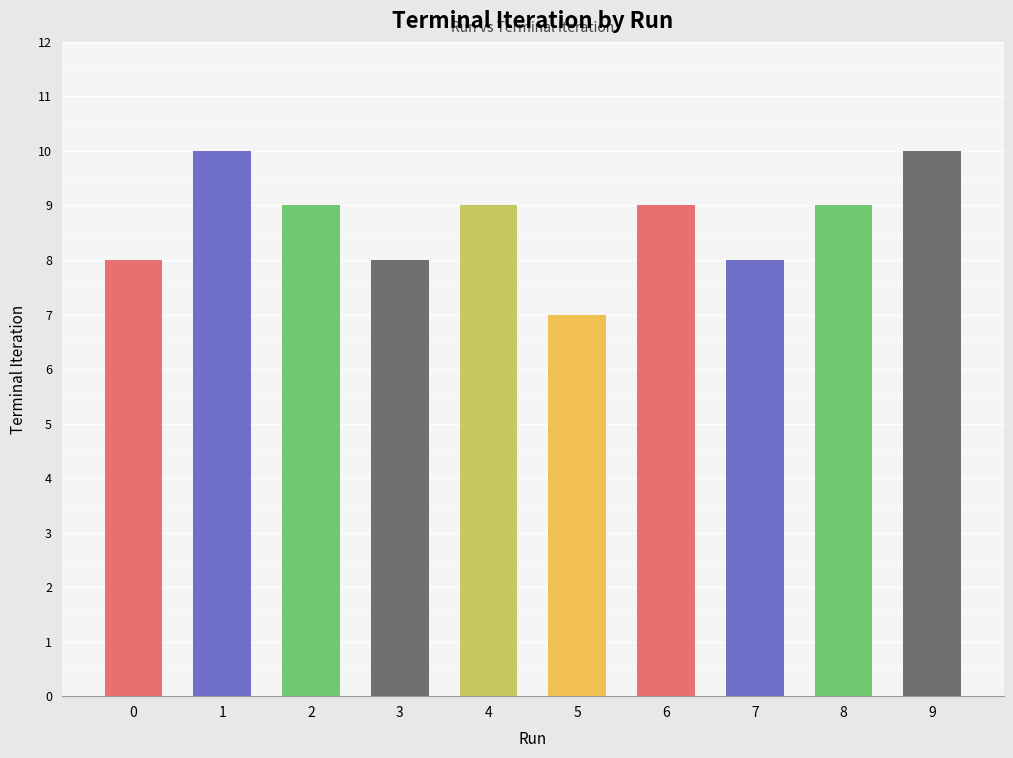

What is the sum of the values at 1 and 2?

19